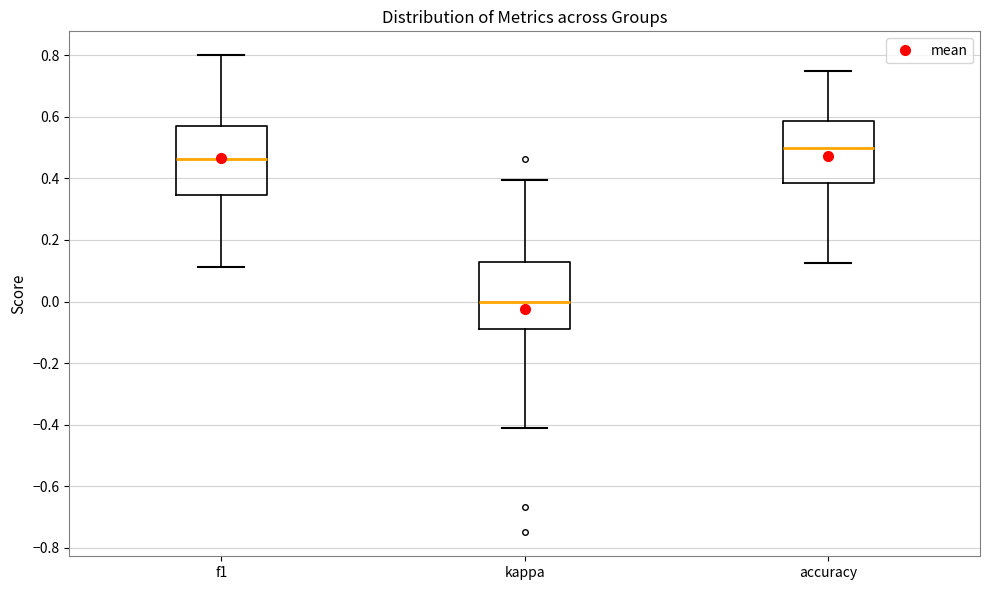

Where is the upper edge of the box for f1 on the y-axis? The values are not printed on the chart, so give them approximately, as read against the axis.

0.58